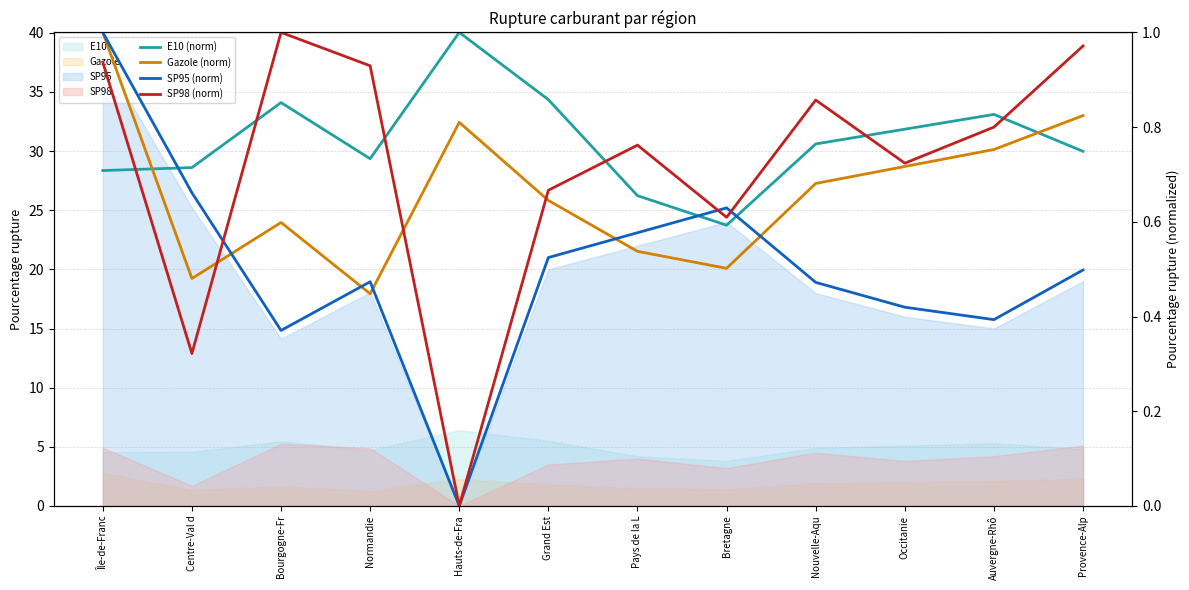

How many data points does each series have?

12